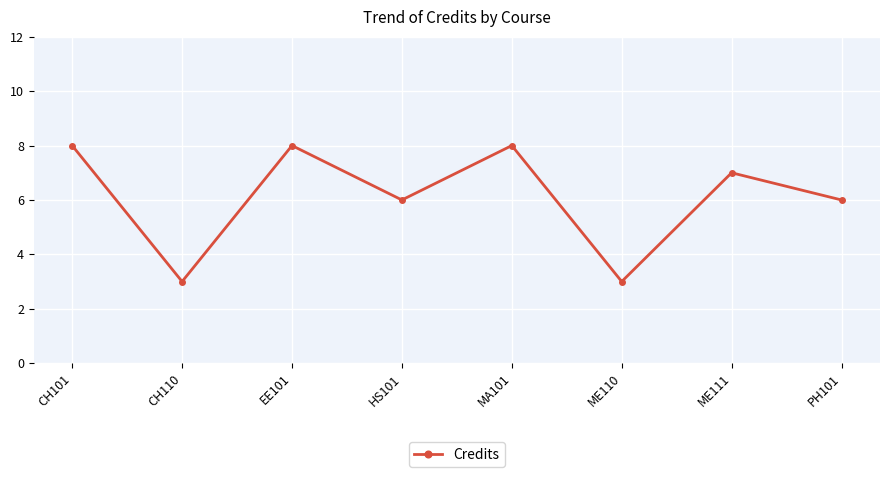

How many data points are less than 7?

4